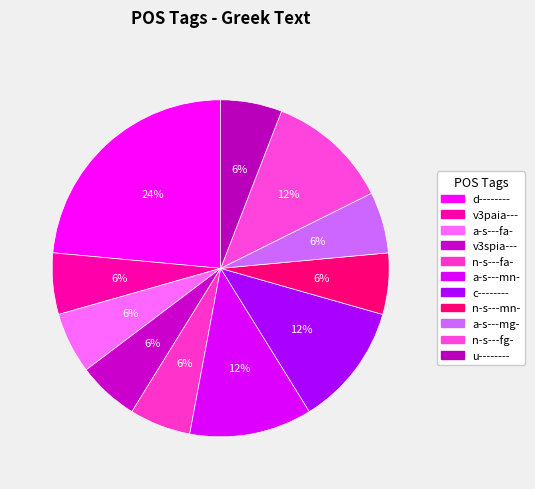

To the nearest percent, what is the combined percentage of d-------- and n-s---fg-?

35%